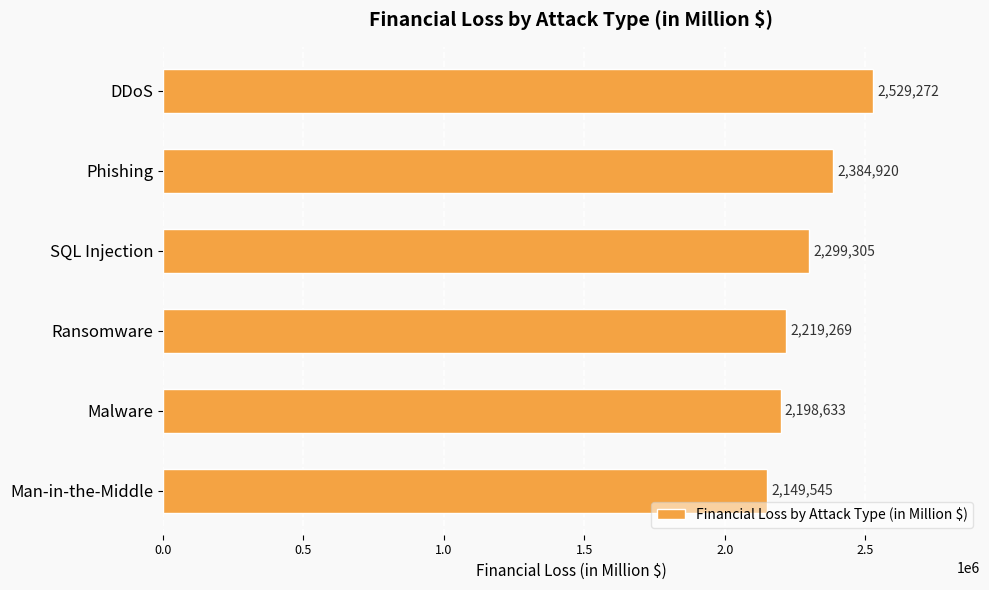

What position from the top is Malware?

5